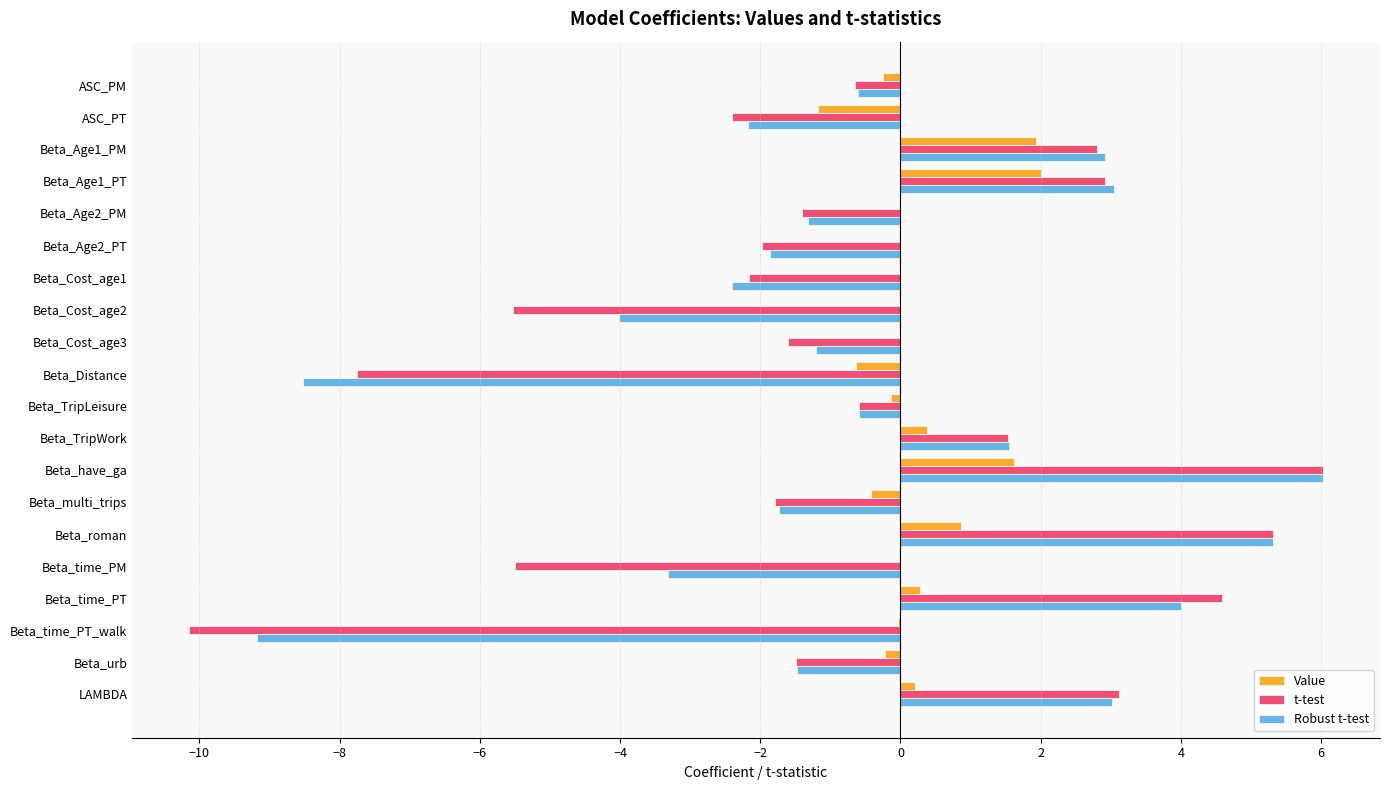

What are all the series names shown in the legend?

Value, t-test, Robust t-test